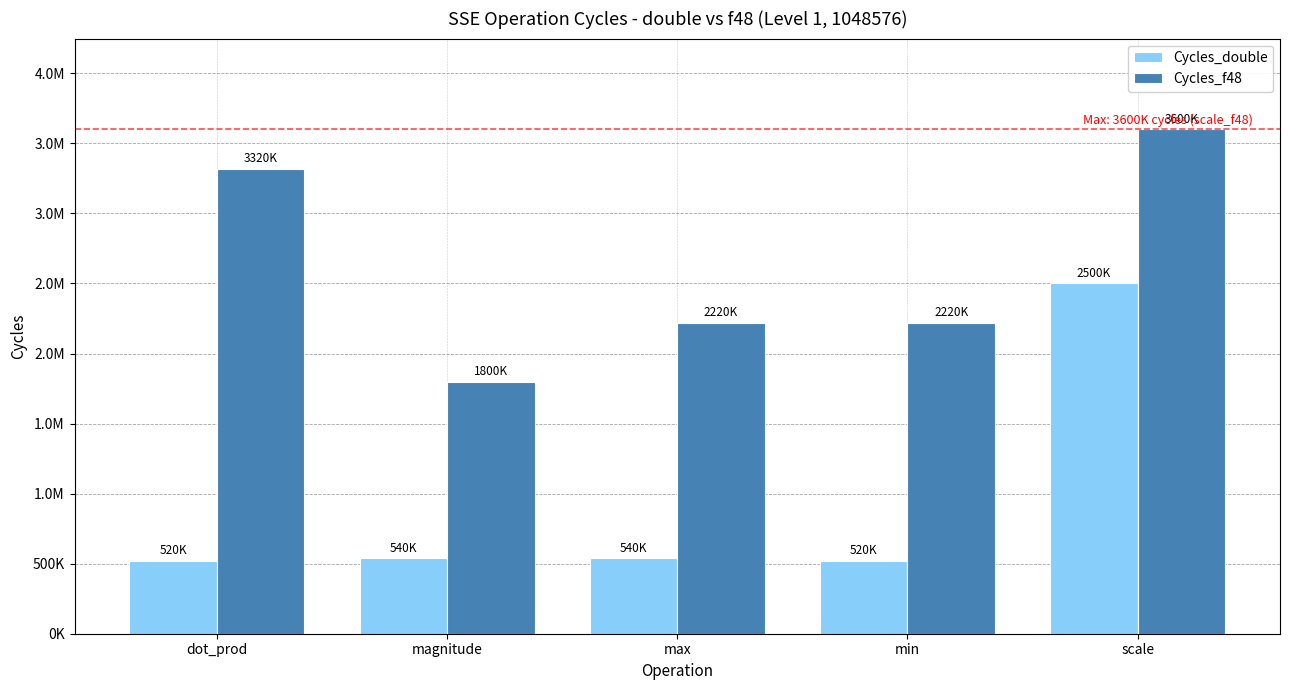

The value of Cycles_double at max is 958592. True or false?

False